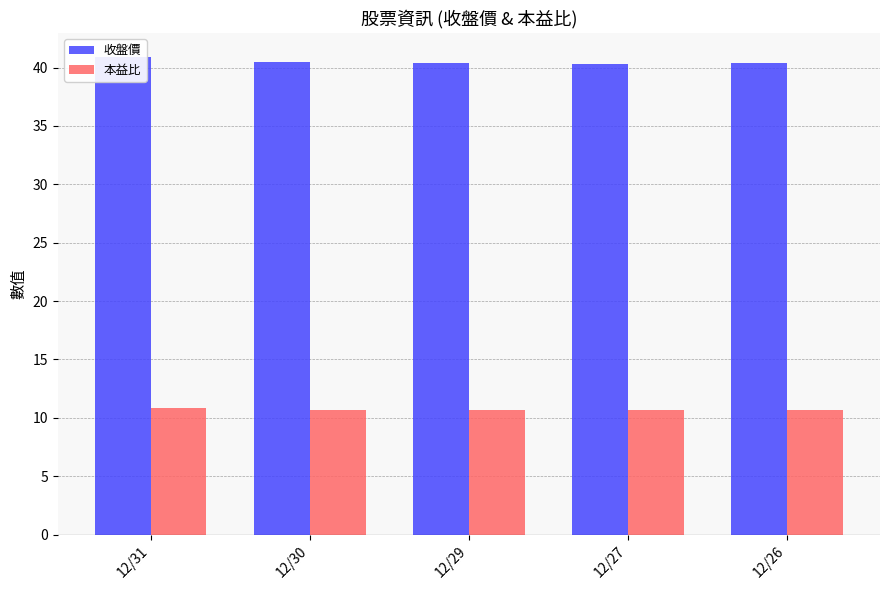

True or false: 收盤價 has a value of 40.3 at 12/27.

True